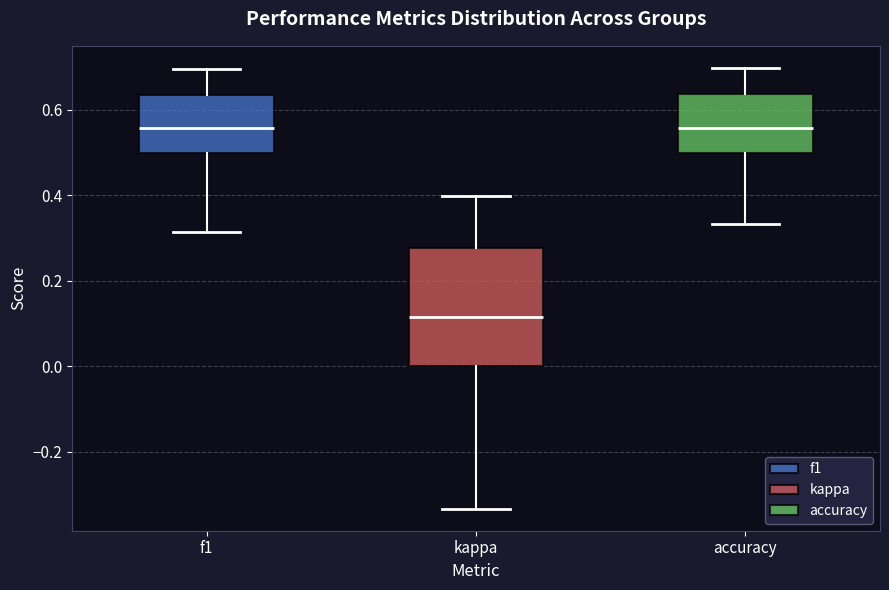

Where does the upper whisker of the box for f1 end on the y-axis? The values are not printed on the chart, so give them approximately, as read against the axis.

0.70